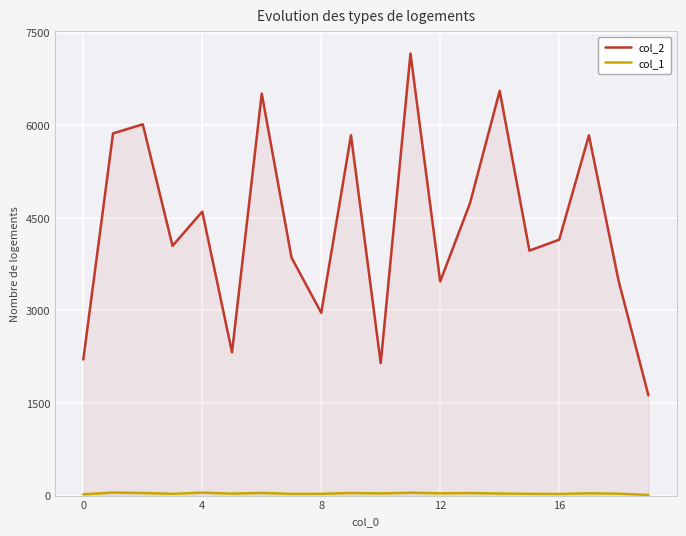

Reading left to right, transcribe all the data shown in this chart.

col_2: 2205	5870	6017	4047	4602	2322	6515	3857	2962	5840	2146	7164	3470	4736	6559	3970	4147	5838	3475	1625
col_1: 21	49	42	29	48	32	43	28	29	42	35	46	37	41	33	29	27	37	31	10